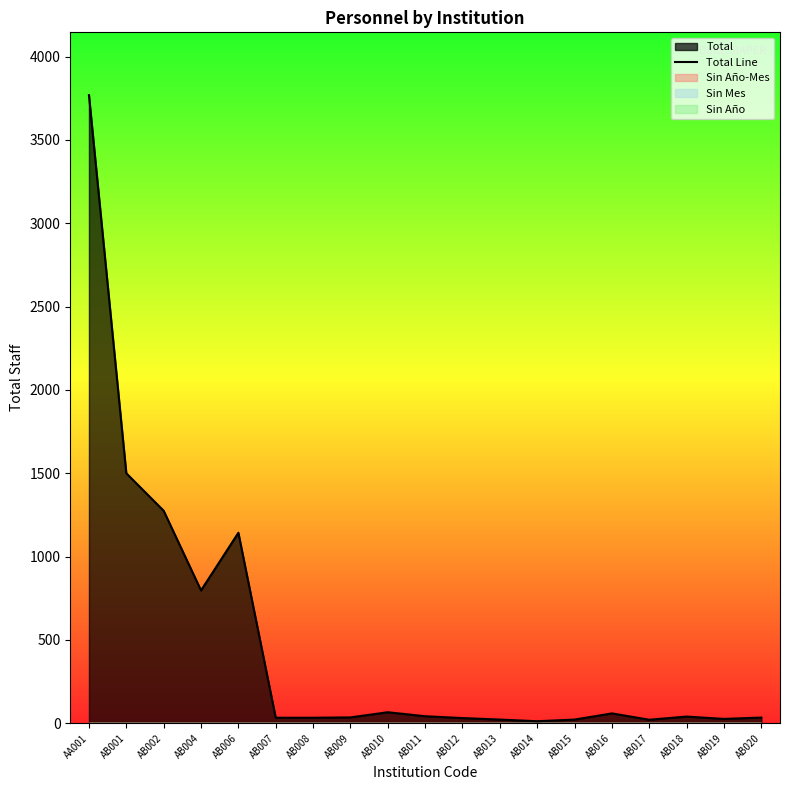

Where is the first local minimum?

AB004